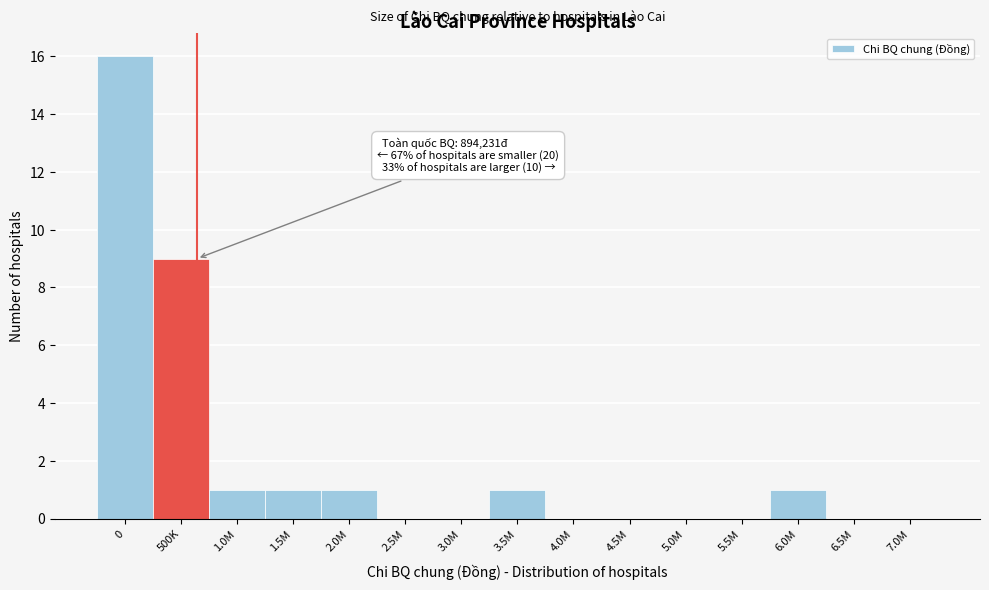

Reading left to right, extract all data points from this chart.

0=16	500K=9	1.0M=1	1.5M=1	2.0M=1	2.5M=0	3.0M=0	3.5M=1	4.0M=0	4.5M=0	5.0M=0	5.5M=0	6.0M=1	6.5M=0	7.0M=0